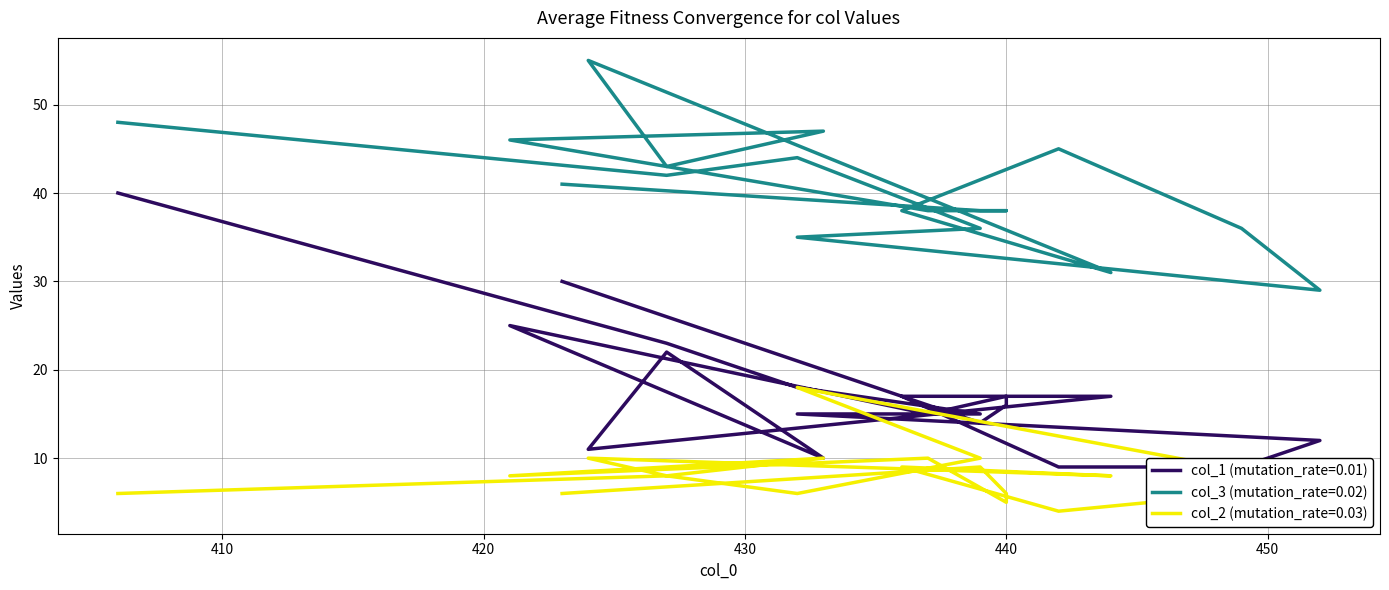

What is the average value of the col_3 series?

40